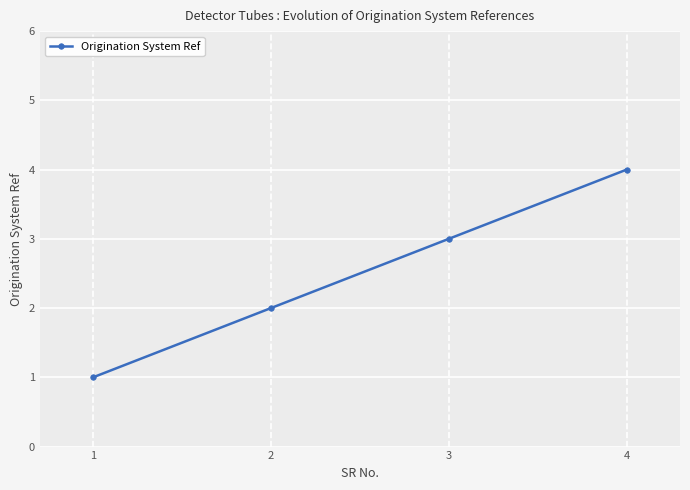

What is the difference between the values at 2 and 1?

1